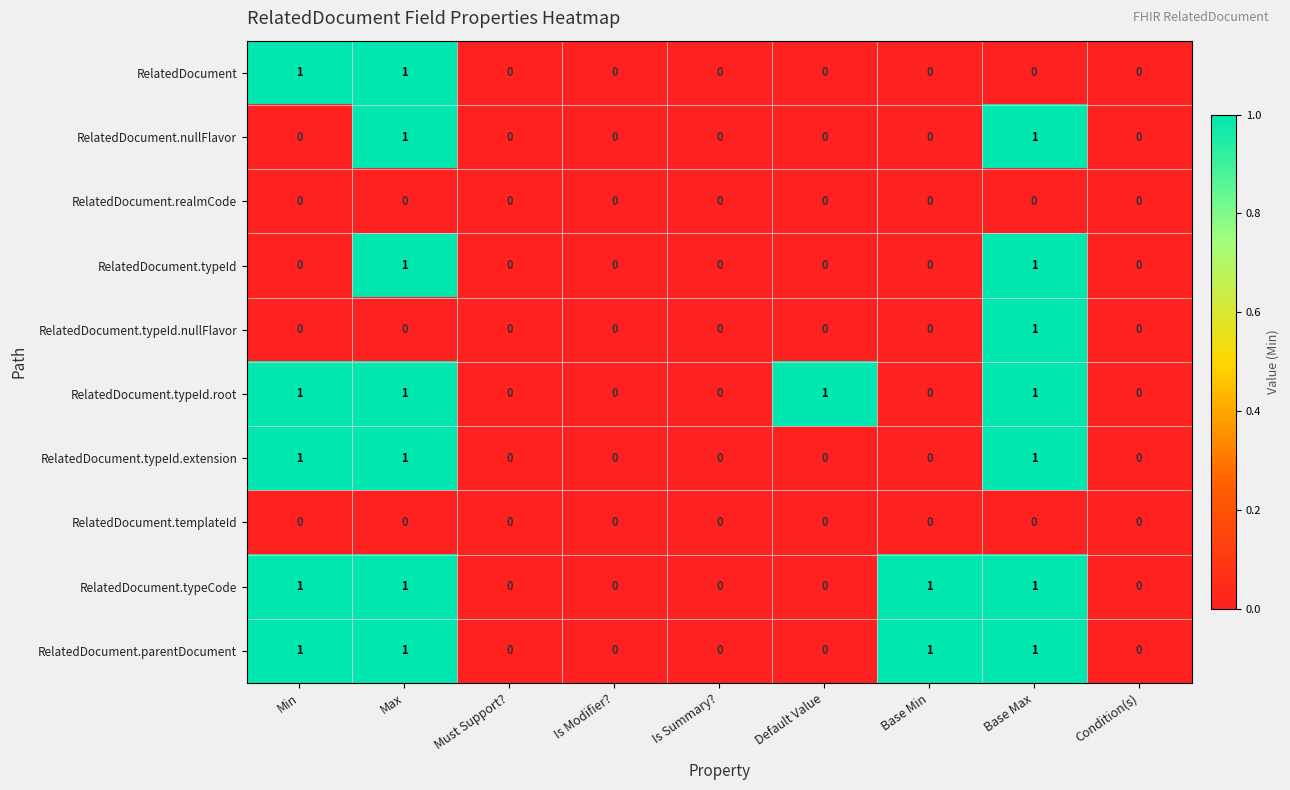

Which series changed the most between Is Modifier? and Default Value?

RelatedDocument.typeId.root